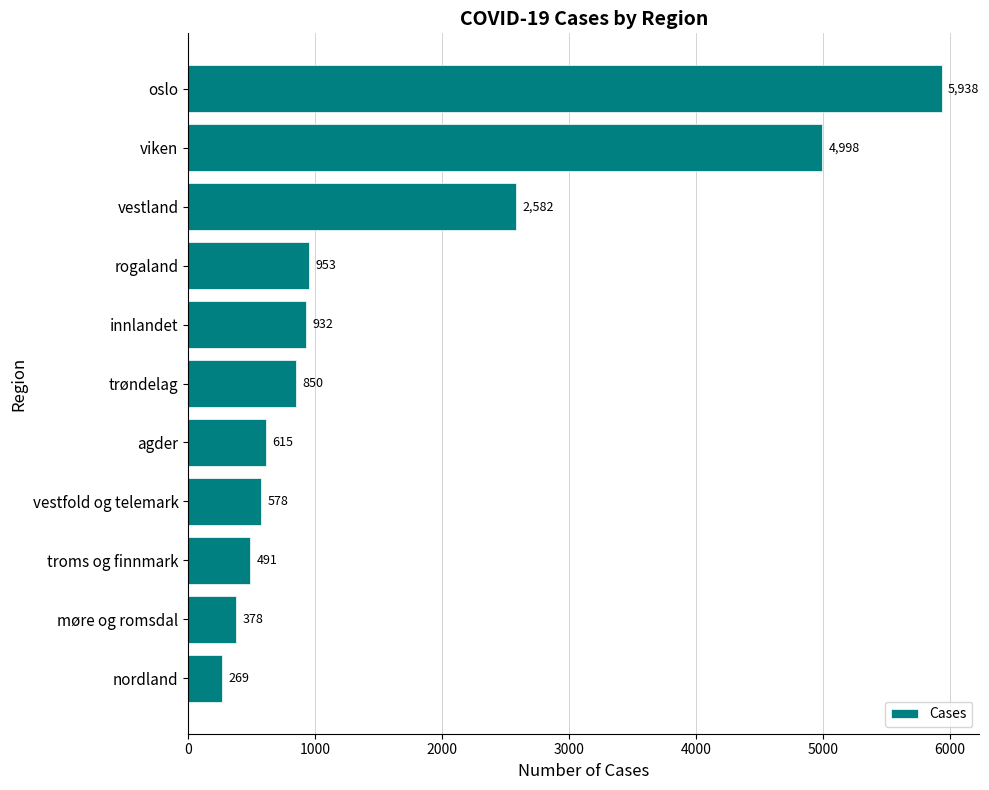

What is the sum of all values?

18584